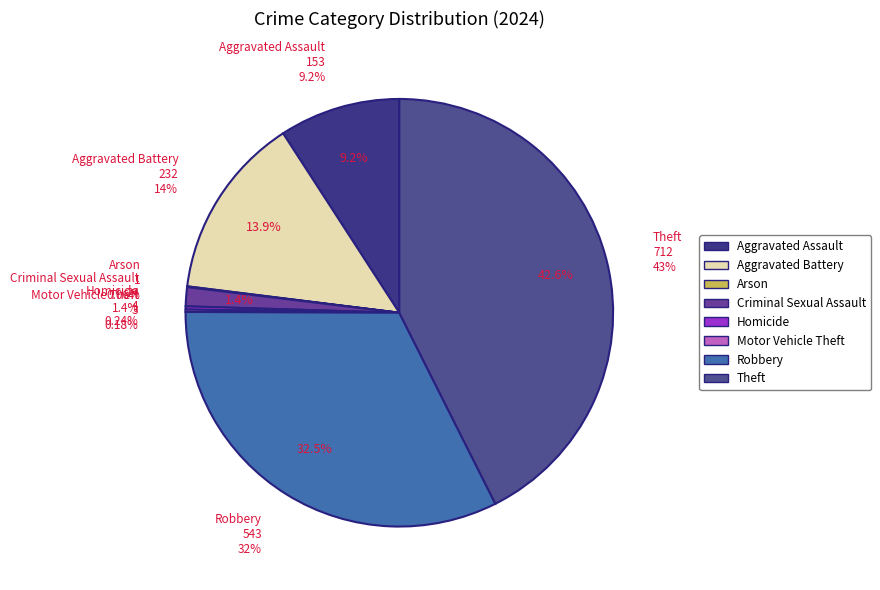

What is the change in value from Aggravated Assault to Motor Vehicle Theft?

-150